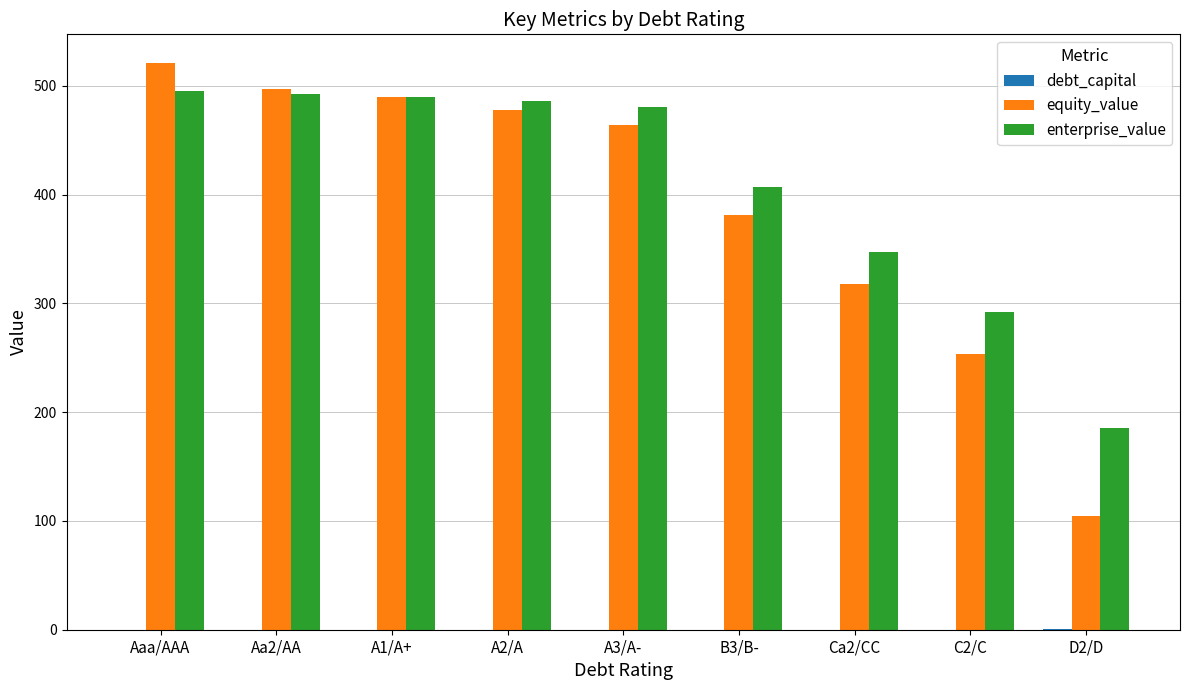

How many distinct data groups are displayed?

3